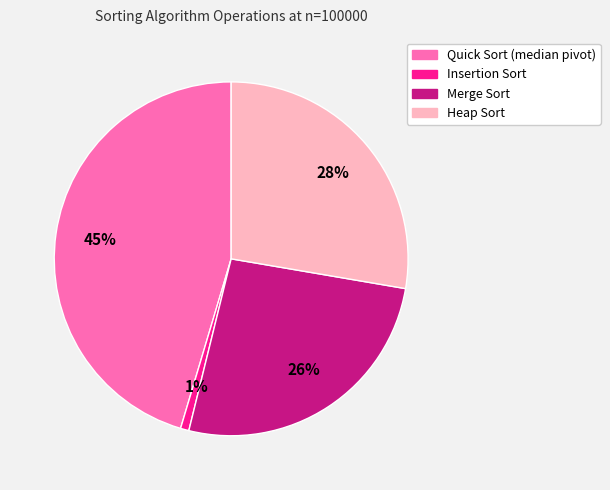

The Merge Sort slice represents 16% of the pie. True or false?

False